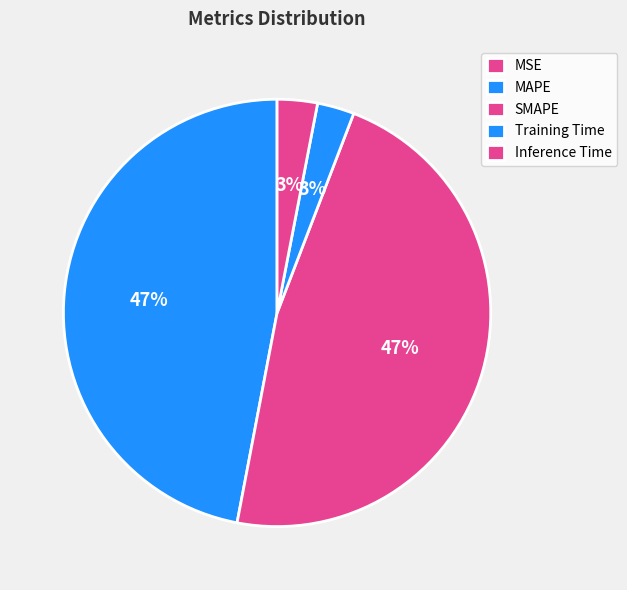

Is there a majority slice in this chart?

No